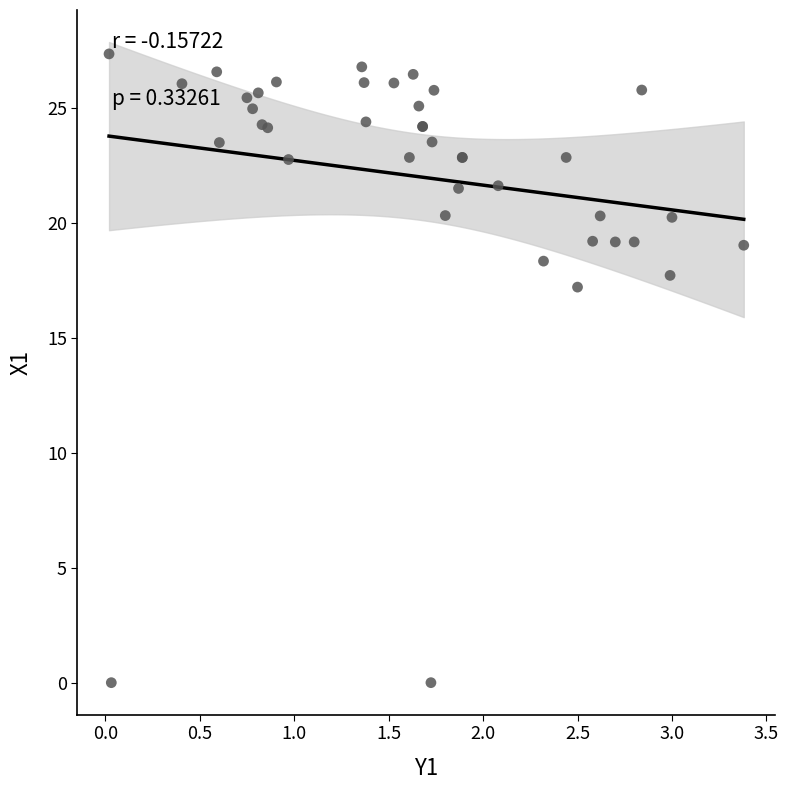

What Y value in the scatter plot is closest to 13?

17.2